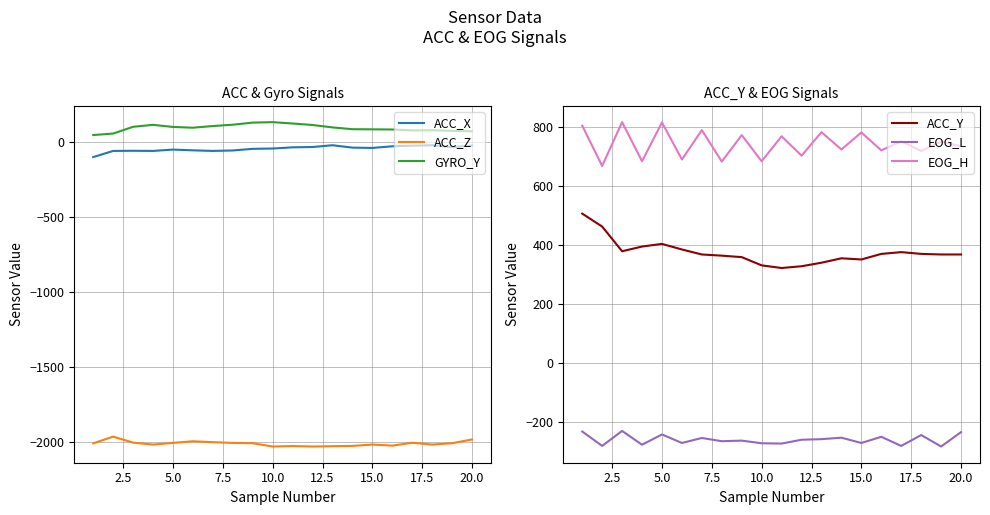

Reading left to right, extract all data points from this chart.

ACC_X: -101	-60	-59	-60	-51	-56	-60	-57	-46	-44	-36	-34	-22	-38	-40	-29	-25	-22	-35	-24
ACC_Z: -2011	-1966	-2006	-2019	-2008	-1997	-2003	-2008	-2010	-2032	-2029	-2032	-2030	-2028	-2019	-2026	-2007	-2019	-2010	-1985
GYRO_Y: 46	56	101	114	100	95	106	115	129	132	123	113	97	85	84	83	77	78	74	71
ACC_Y: 507	463	379	395	404	385	368	364	359	331	322	328	340	355	351	370	376	370	368	368
EOG_L: -234	-283	-232	-279	-244	-273	-256	-267	-265	-274	-275	-262	-260	-255	-273	-252	-283	-246	-285	-236
EOG_H: 806	669	818	685	817	691	791	684	774	685	770	704	784	725	783	722	753	720	752	736